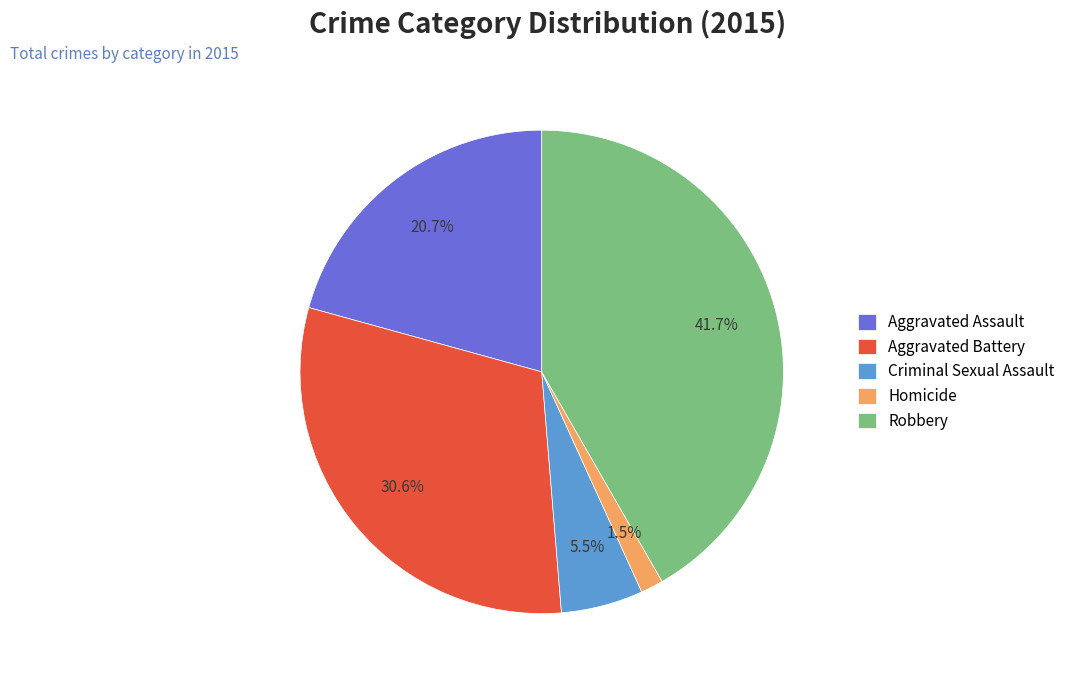

To the nearest percent, what portion does Robbery represent?

42%